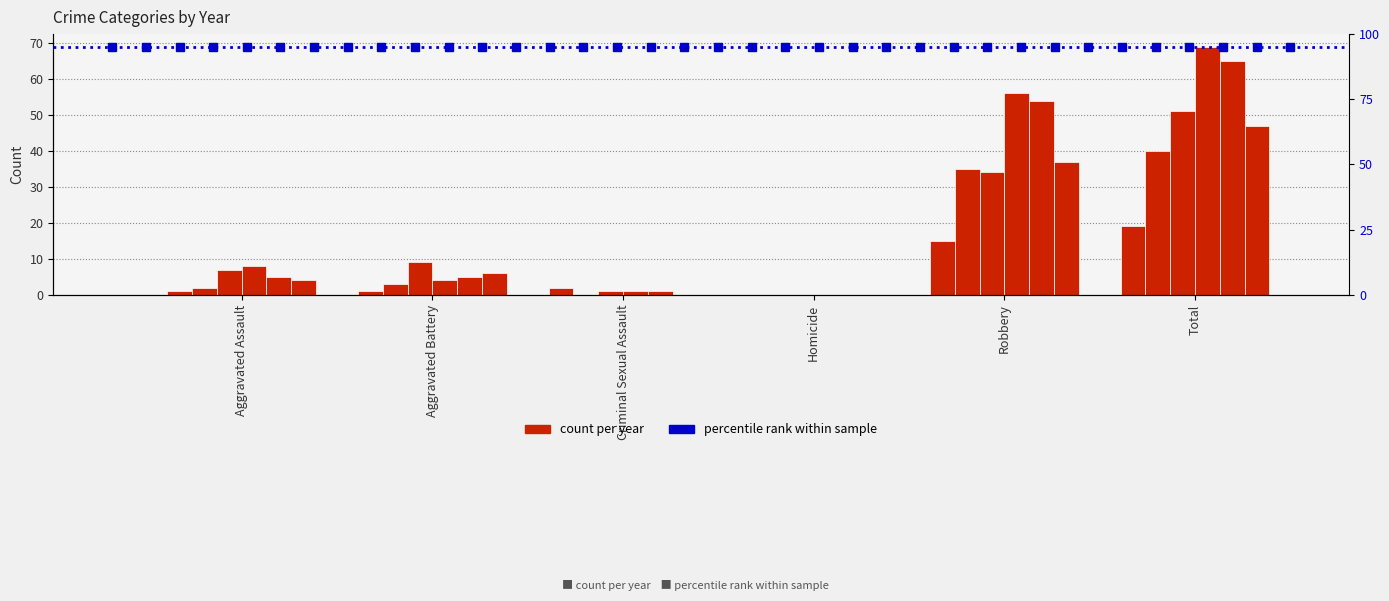

True or false: 2017 has a value of 16 at Robbery.

False